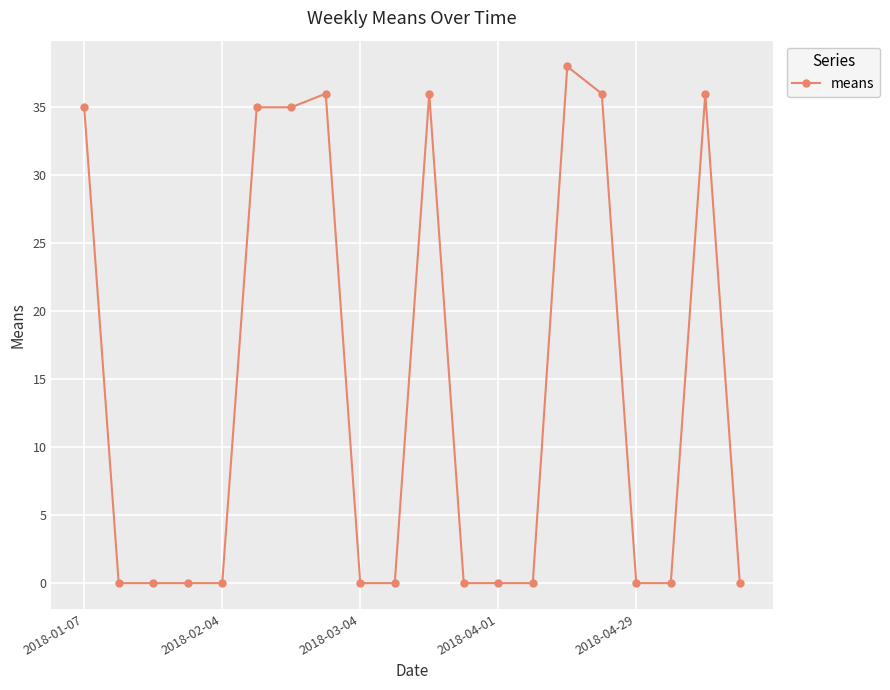

What is the difference between the maximum and second lowest values?

38